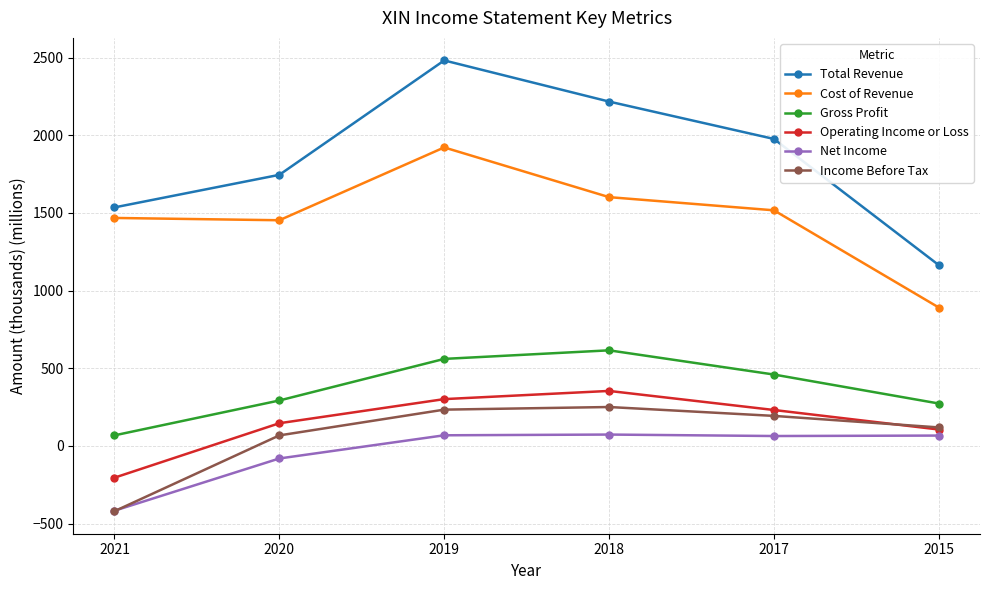

The value of Gross Profit at 2018 is 615.5. True or false?

True